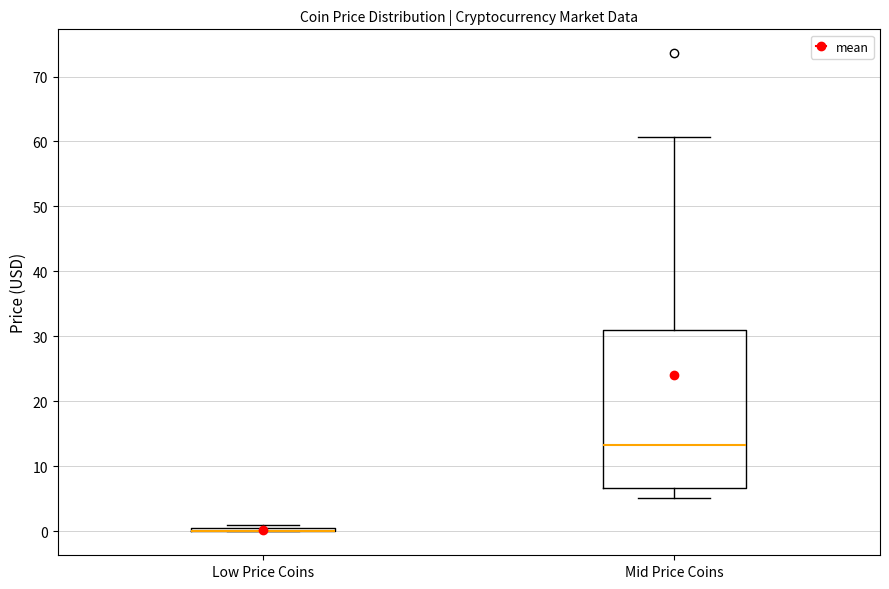

Comparing the boxes themselves (not the whiskers), which one is the tallest?

Mid Price Coins